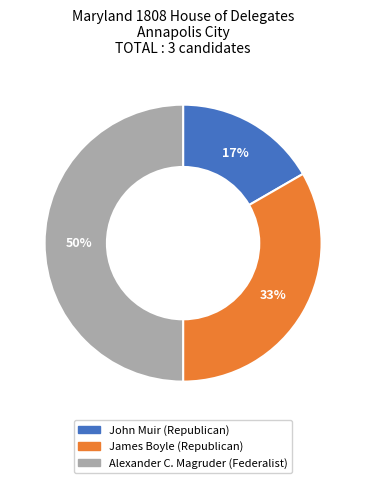

Approximately how many times larger is the value at James Boyle compared to Alexander C. Magruder?

0.7